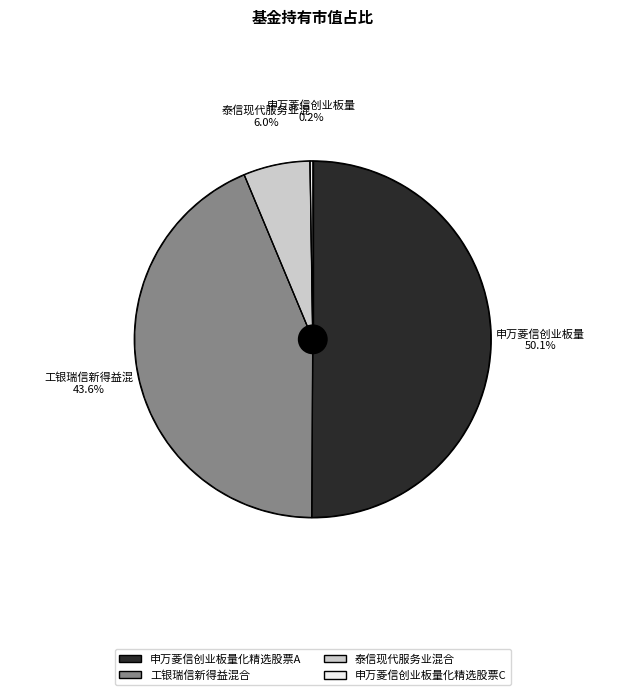

How much of the chart is everything except 泰信现代服务业混合?

94.0%